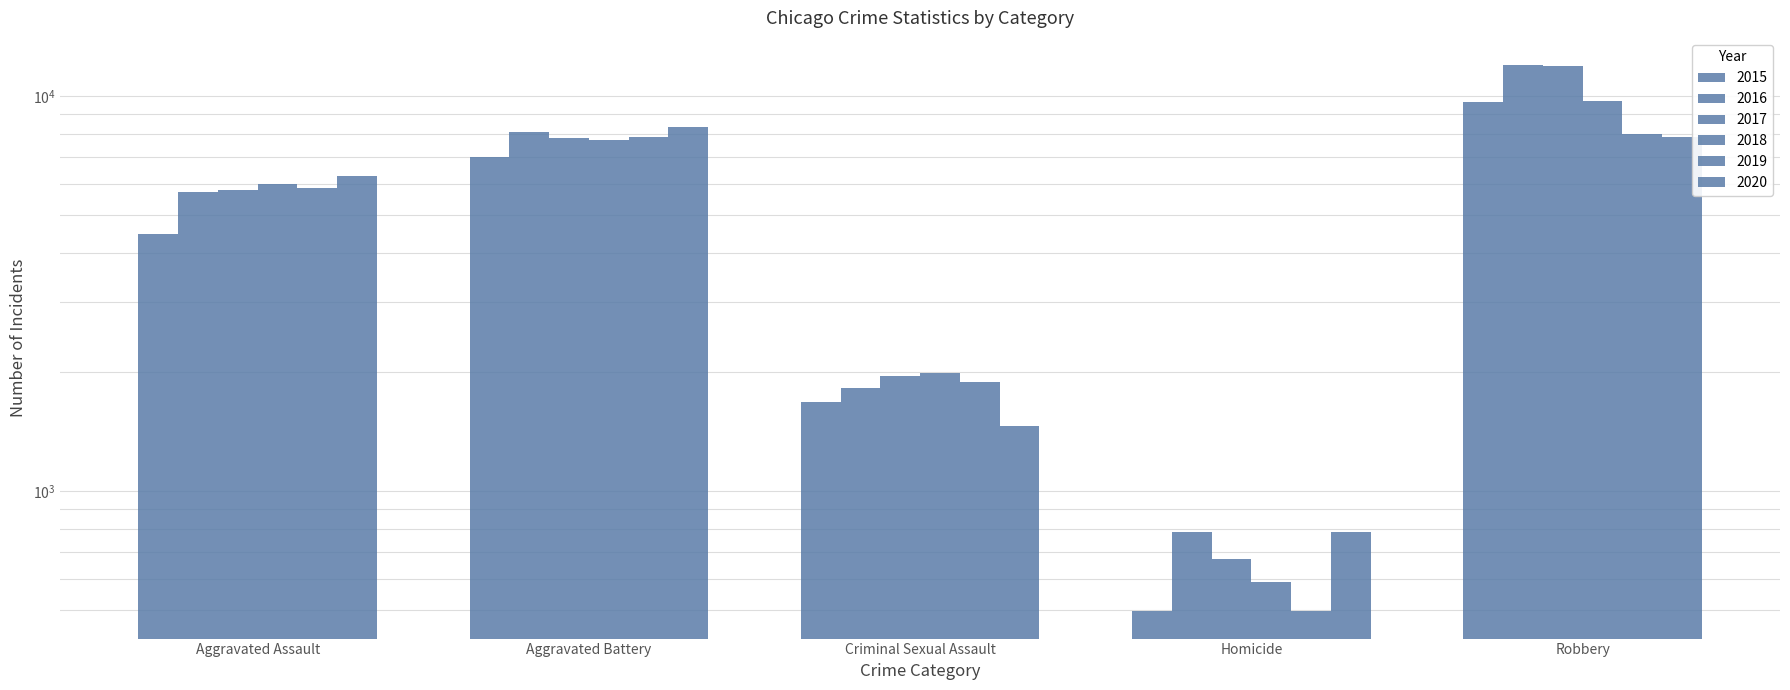

True or false: 2018 has a value of 17158 at Robbery.

False